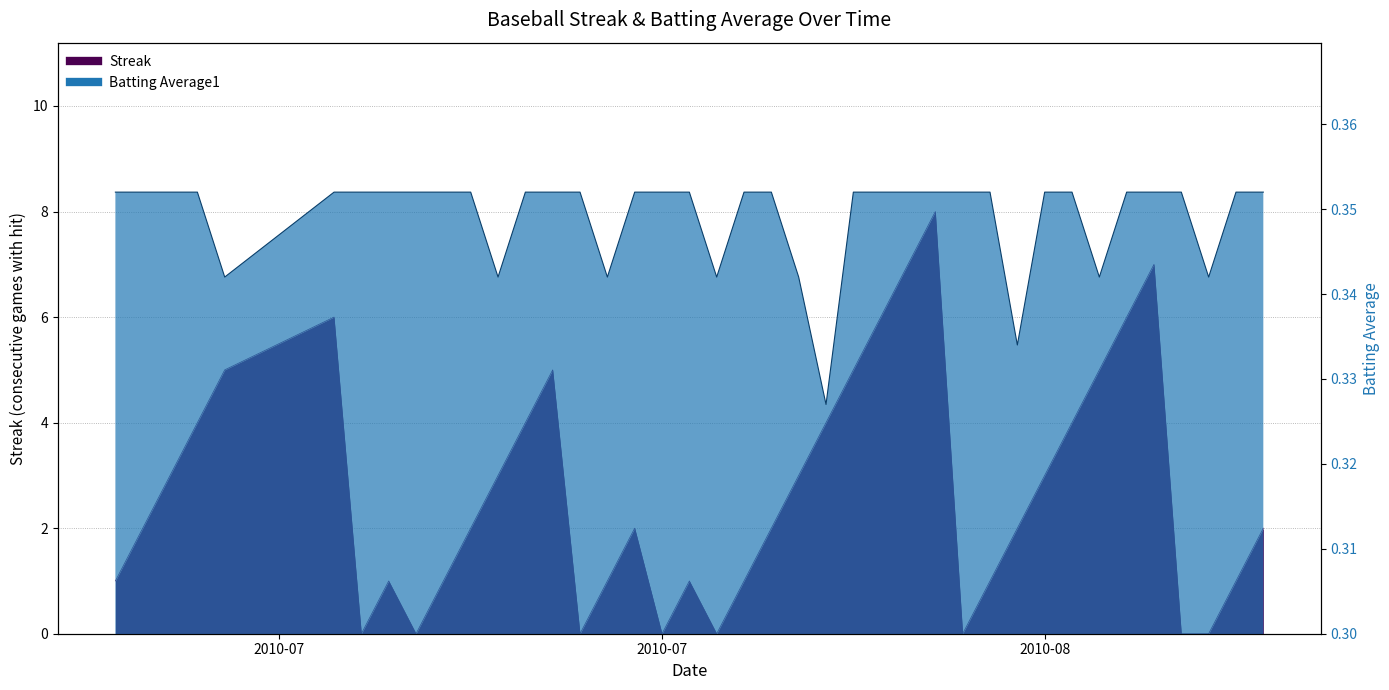

What is the value of the Batting Average1 point at the 5th from the left?

0.3